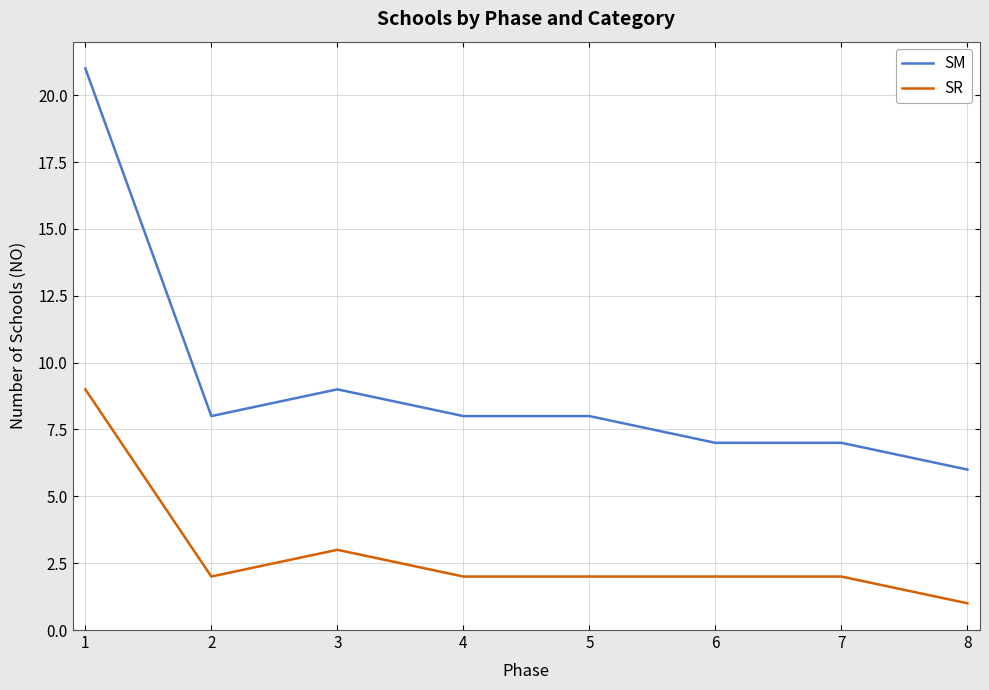

Reading left to right, what are all the values shown in this chart?

SM: 21	8	9	8	8	7	7	6
SR: 9	2	3	2	2	2	2	1